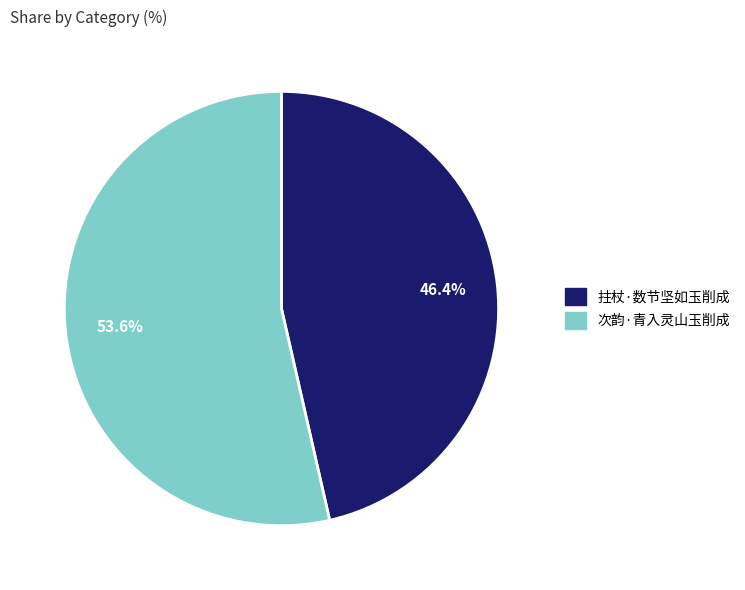

Which category accounts for the majority?

次韵·青入灵山玉削成